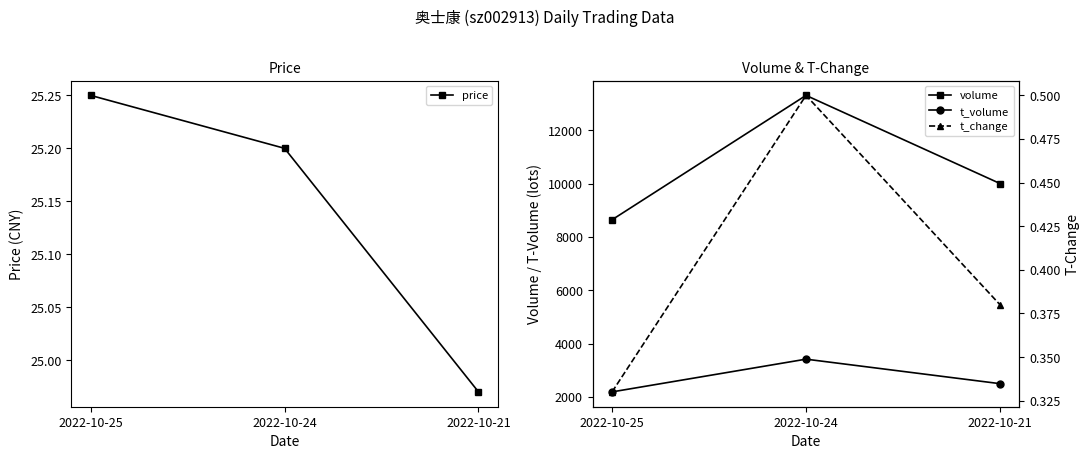

Where does the t_volume series first go above 2496?

2022-10-24